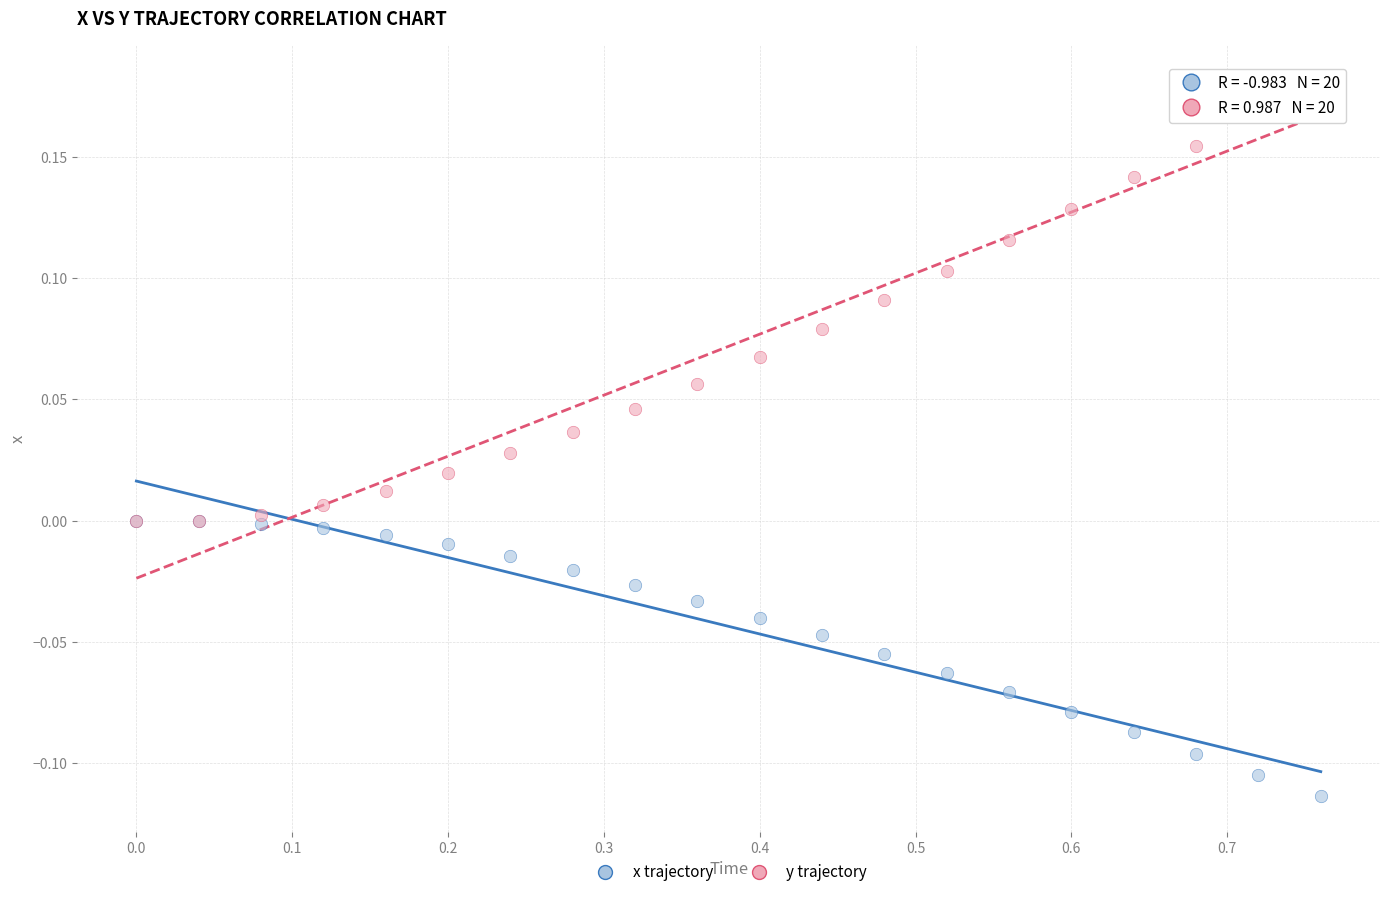

Which series contains the lowest Y value?

x trajectory